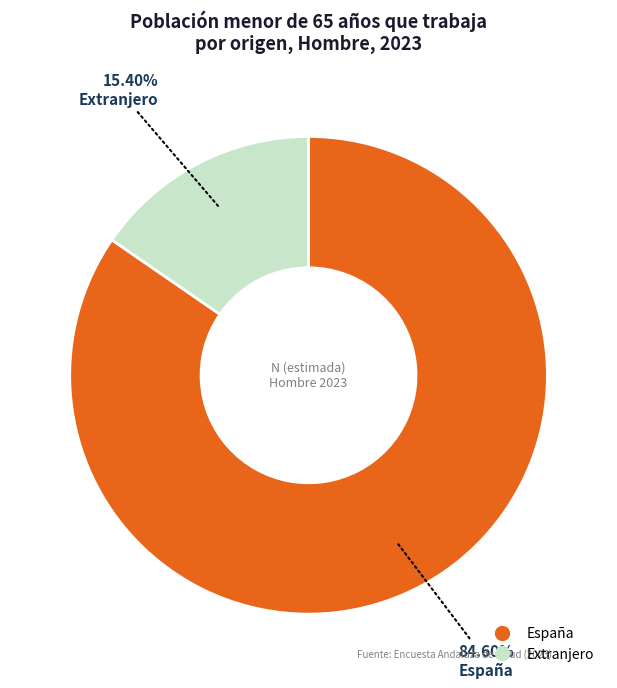

What percentage is the España slice, to the nearest percent?

85%